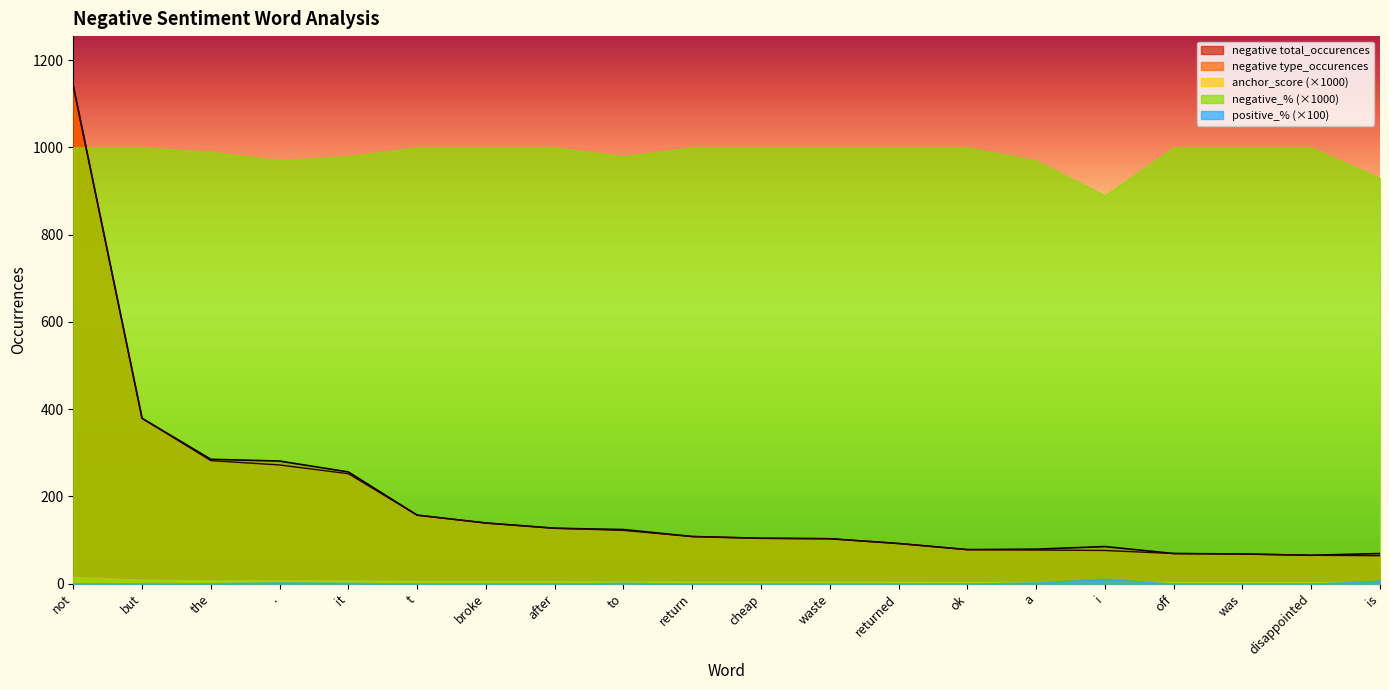

Reading left to right, list all the values displayed in this chart.

negative type_occurences: not=1141.0	but=379.0	the=282.0	.=272.0	it=252.0	t=157.0	broke=139.0	after=127.0	to=122.0	return=108.0	cheap=104.0	waste=103.0	returned=92.0	ok=78.0	a=77.0	i=76.0	off=69.0	was=68.0	disappointed=65.0	is=64.0
negative total_occurences: not=1141.0	but=379.0	the=285.0	.=281.0	it=256.0	t=157.0	broke=139.0	after=127.0	to=124.0	return=108.0	cheap=104.0	waste=103.0	returned=92.0	ok=78.0	a=79.0	i=85.0	off=69.0	was=68.0	disappointed=65.0	is=69.0
negative anchor_score: not=0.0	but=0.0	the=0.0	.=0.0	it=0.0	t=0.0	broke=0.0	after=0.0	to=0.0	return=0.0	cheap=0.0	waste=0.0	returned=0.0	ok=0.0	a=0.0	i=0.0	off=0.0	was=0.0	disappointed=0.0	is=0.0
negative negative_%: not=1.0	but=1.0	the=1.0	.=1.0	it=1.0	t=1.0	broke=1.0	after=1.0	to=1.0	return=1.0	cheap=1.0	waste=1.0	returned=1.0	ok=1.0	a=1.0	i=0.9	off=1.0	was=1.0	disappointed=1.0	is=0.9
negative positive_%: not=0.0	but=0.0	the=0.0	.=0.0	it=0.0	t=0.0	broke=0.0	after=0.0	to=0.0	return=0.0	cheap=0.0	waste=0.0	returned=0.0	ok=0.0	a=0.0	i=0.1	off=0.0	was=0.0	disappointed=0.0	is=0.1